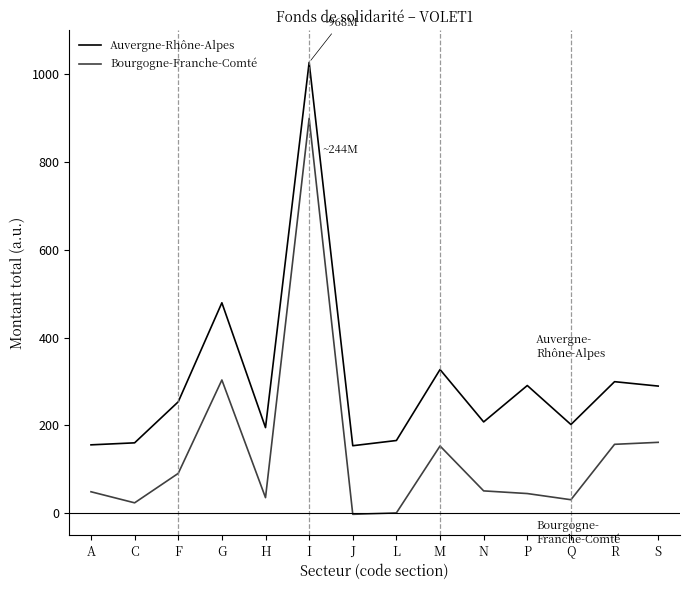

Is the value of Bourgogne-Franche-Comté at M greater than the value of Auvergne-Rhône-Alpes at S?

No